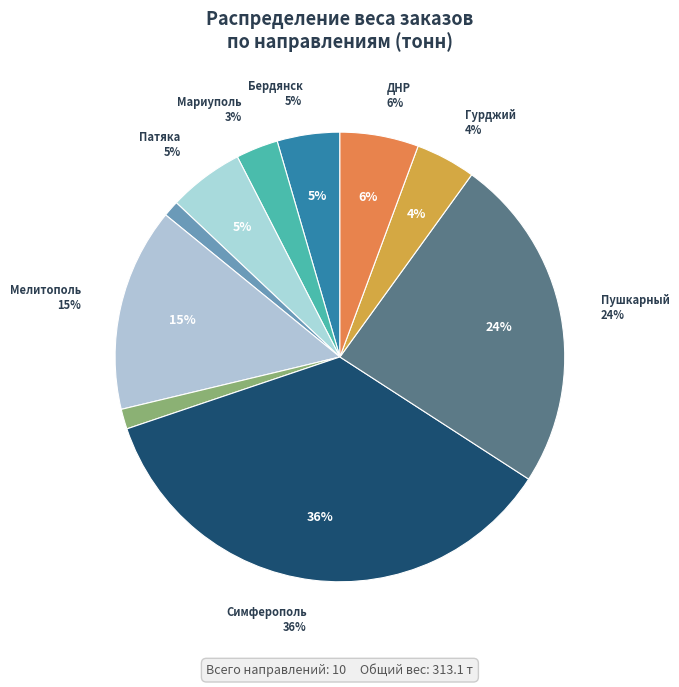

Is there any slice that represents more than half of the pie?

No